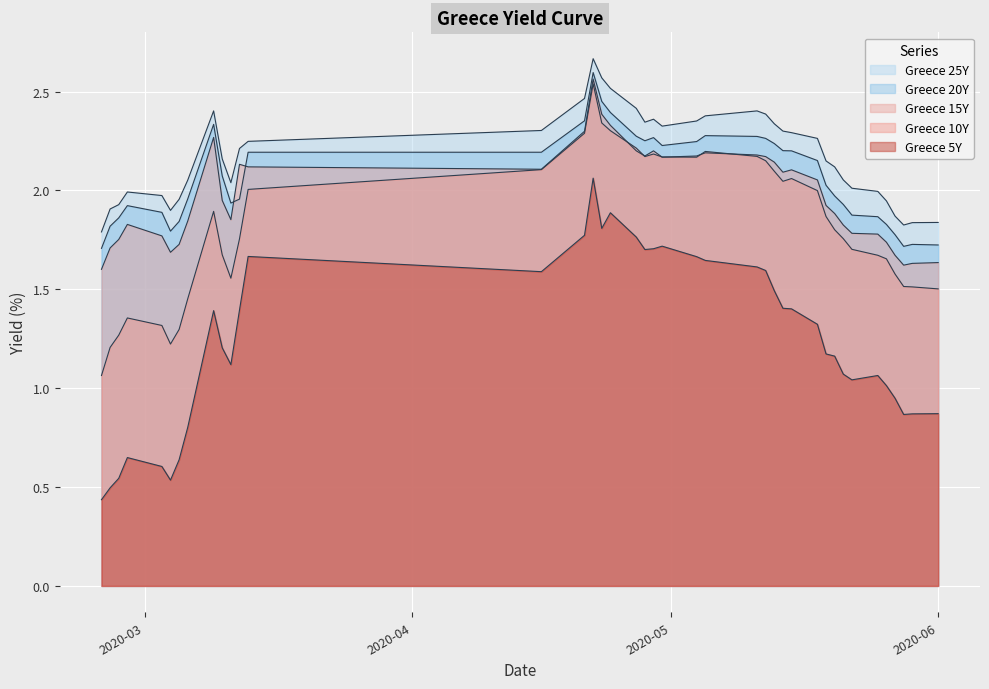

True or false: Greece 20Y and Greece 25Y intersect in this chart.

False